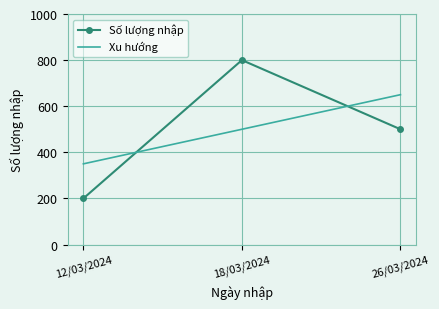

At which category is the sum across all series the highest?

18/03/2024